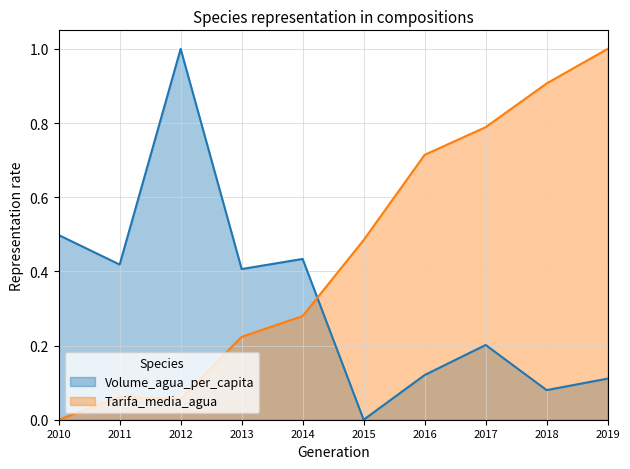

Which series has the largest total across all categories?

Tarifa_media_agua